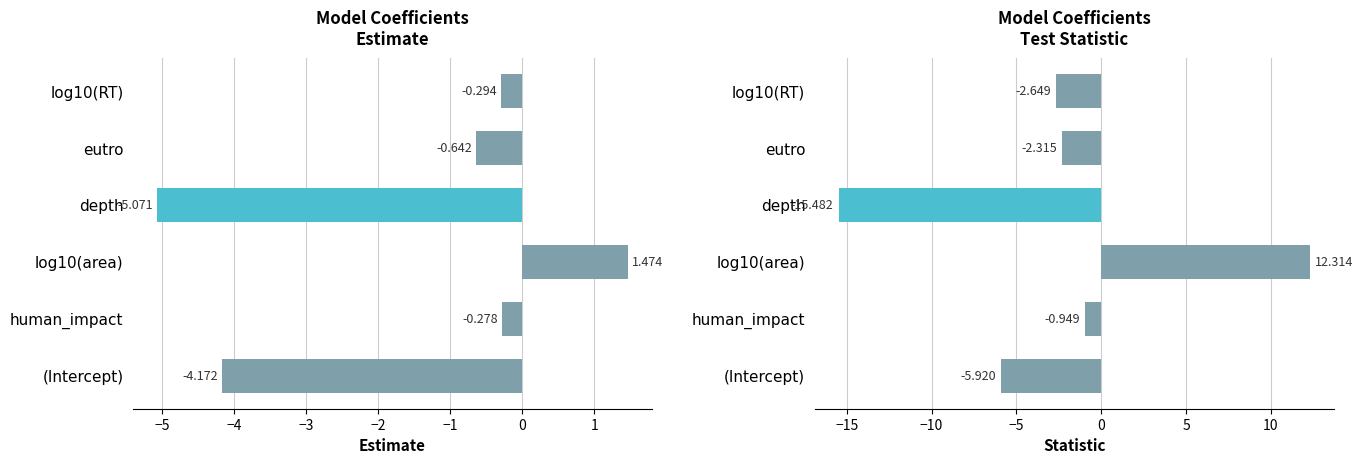

What is the sum of all statistic values?

-15.0